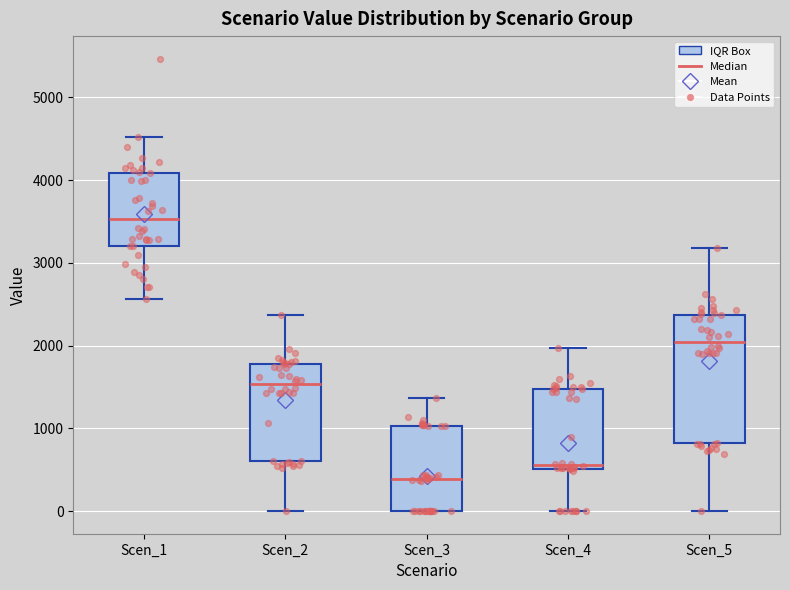

Where is the lower edge of the box for Scen_3 on the y-axis? The values are not printed on the chart, so give them approximately, as read against the axis.

0